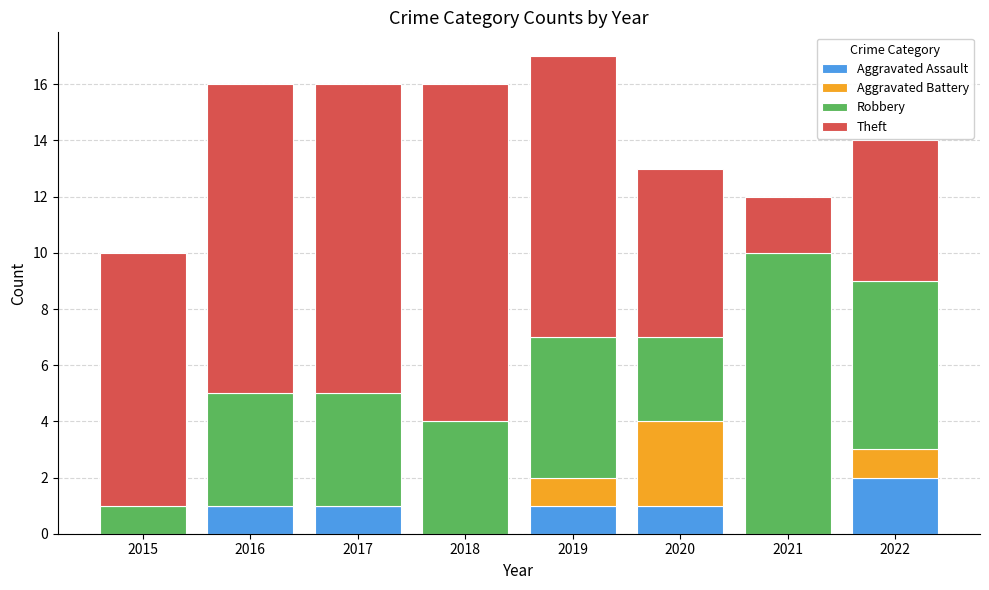

The value of Aggravated Assault at 2015 is -1. True or false?

False